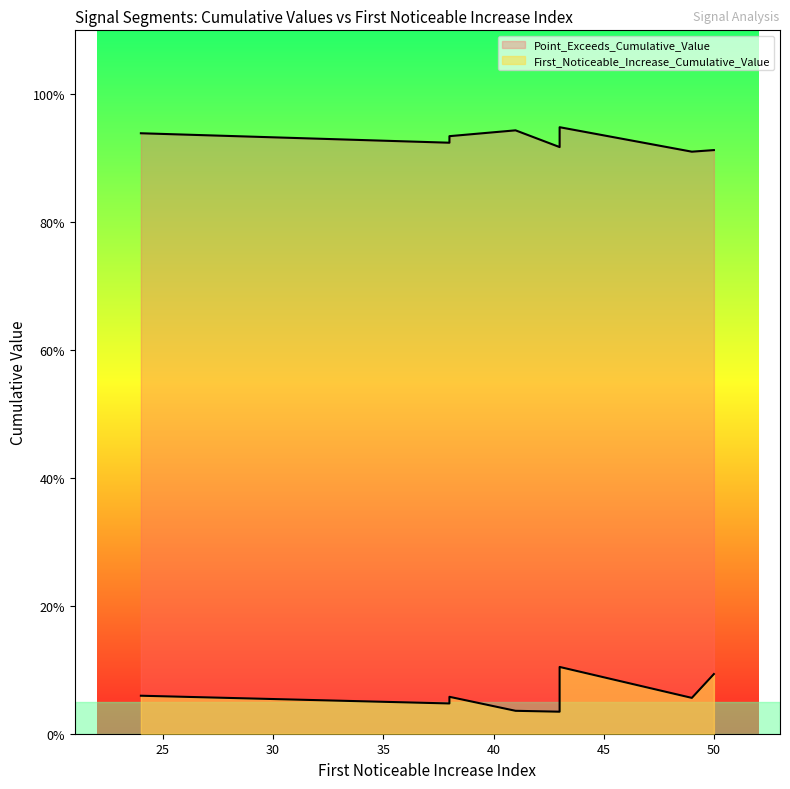

What is the difference between the highest and lowest values at 38?

0.9